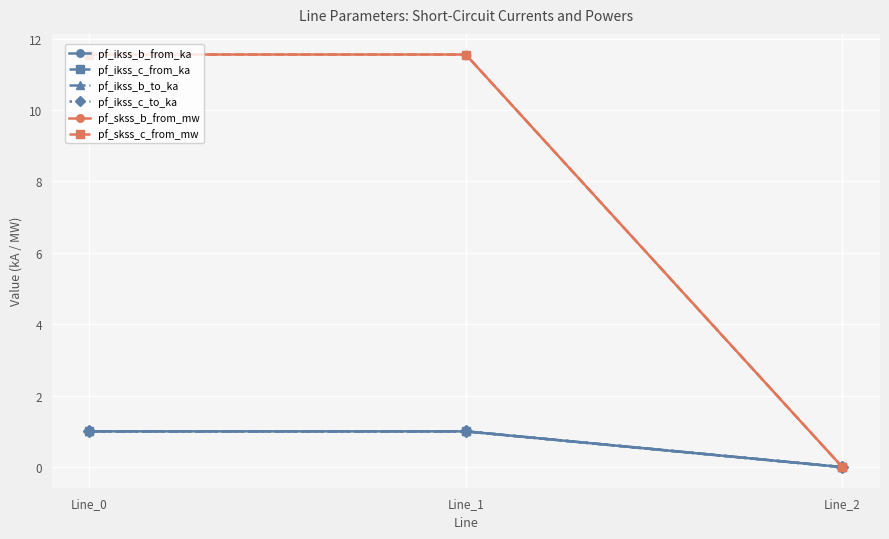

Is this an area chart (filled region under the line)?

No